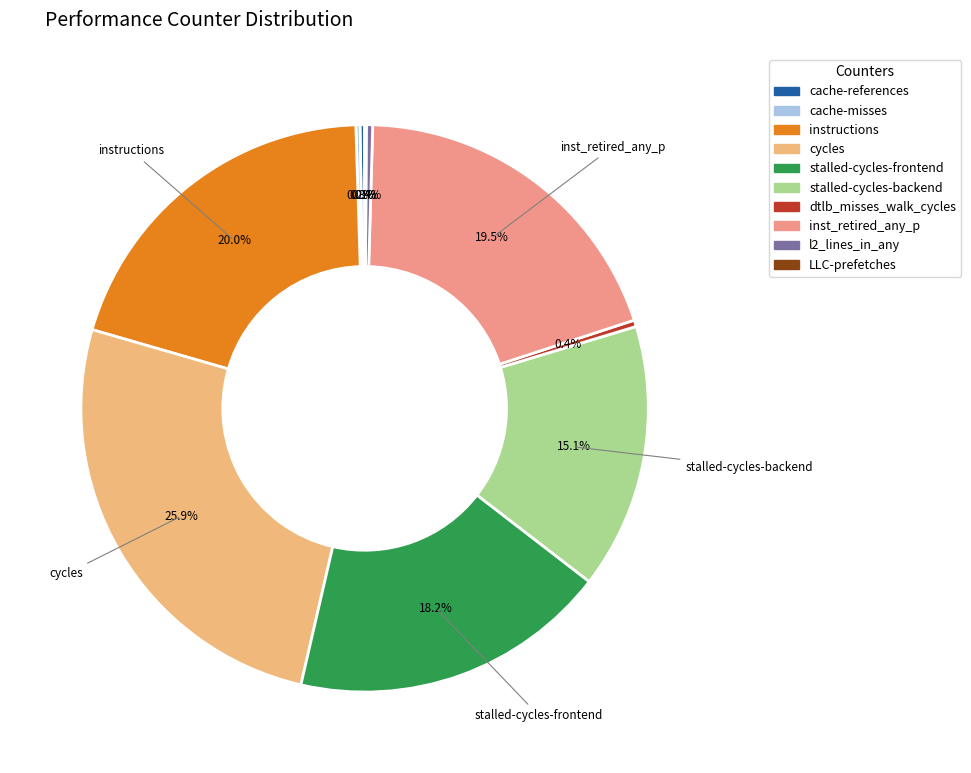

What is the change in value from cache-misses to stalled-cycles-frontend?

+41017454948